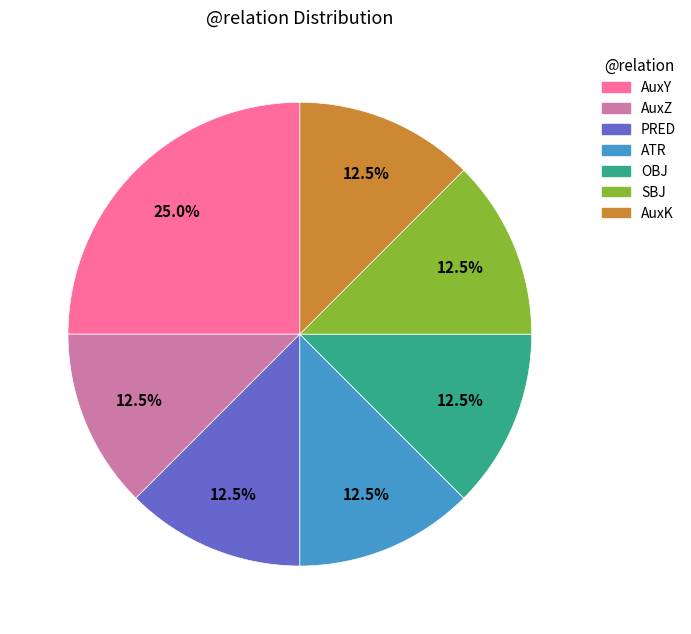

Which category has the biggest portion of the pie?

AuxY